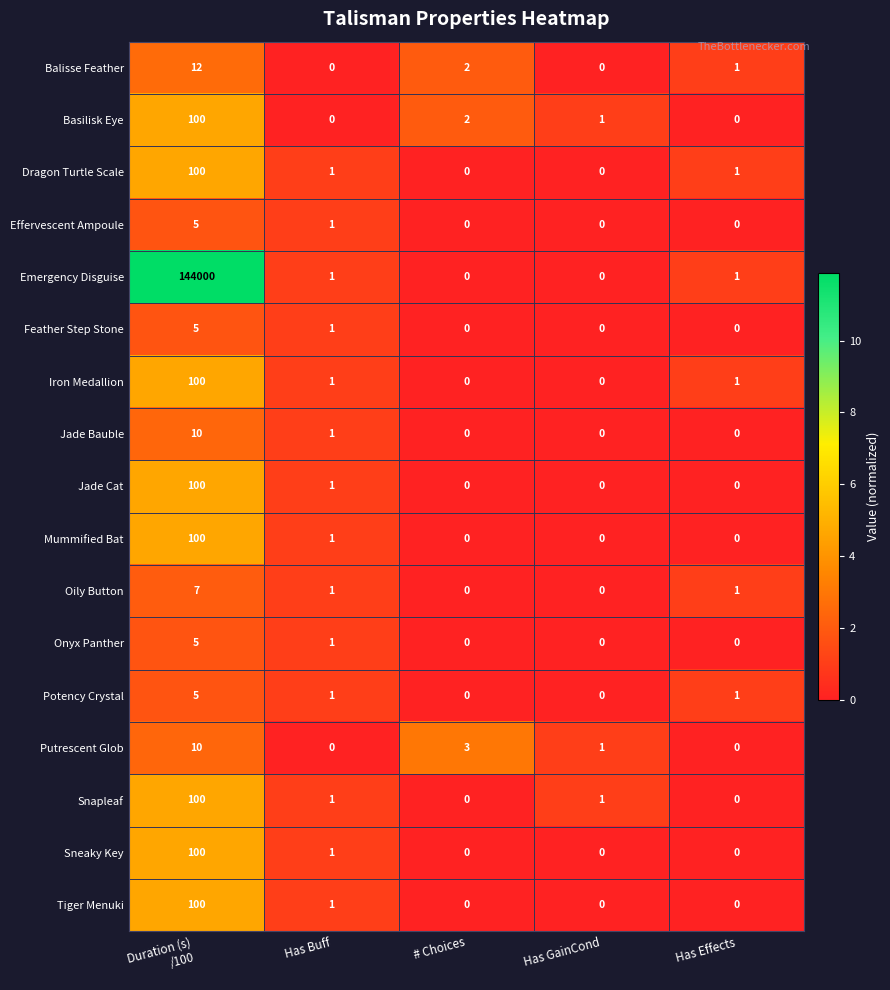

How many values in the Putrescent Glob series are below 1?

2